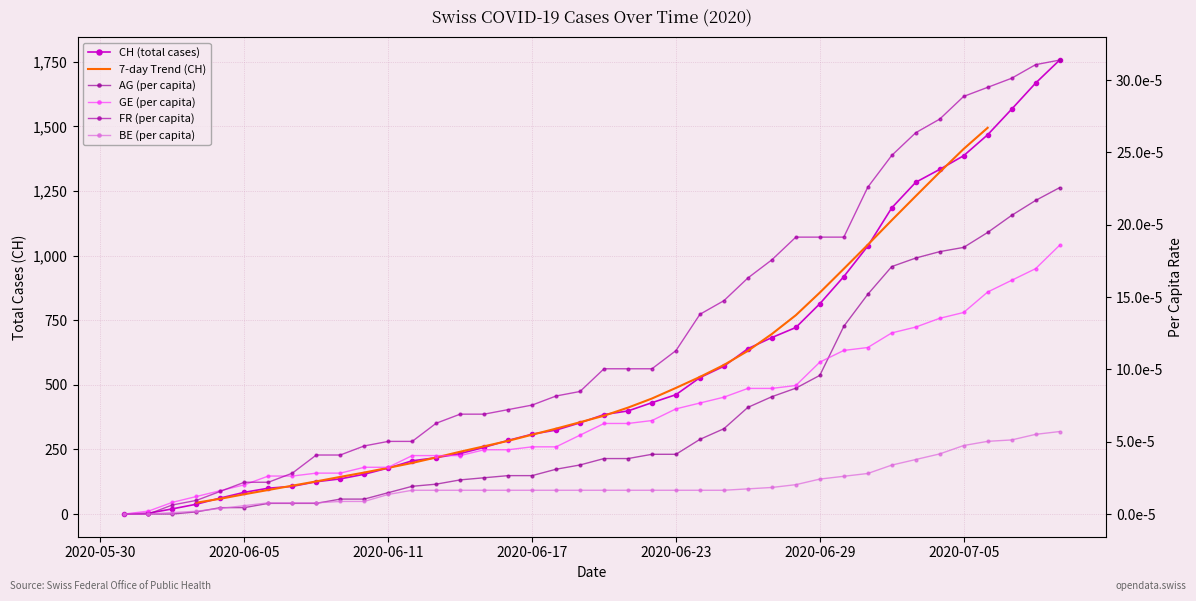

What position from the right is 2020-06-05?

38